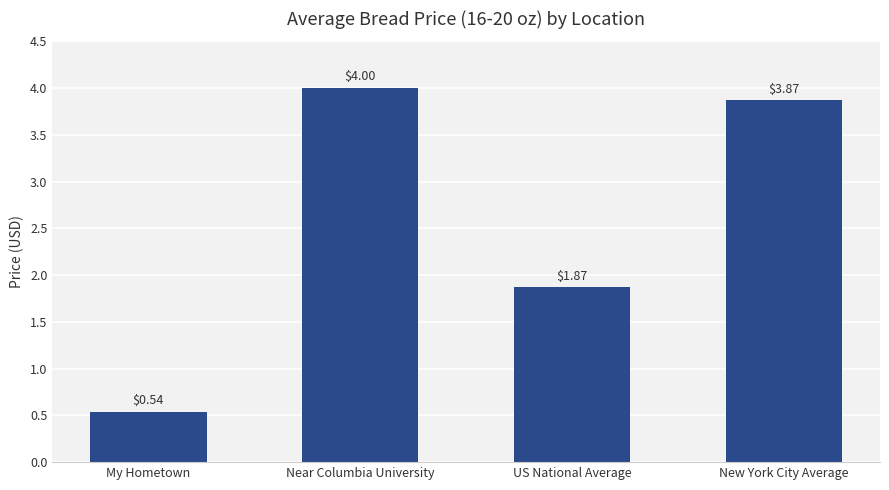

Which category has the highest value across all series?

Near Columbia University